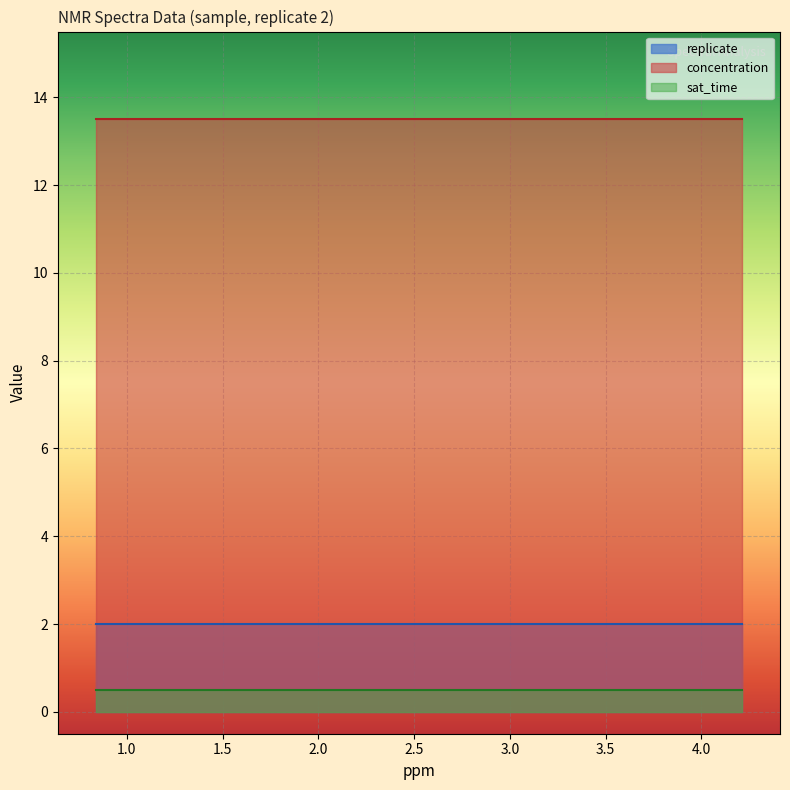

Reading left to right, list all the values displayed in this chart.

replicate: 2.0	2.0	2.0	2.0	2.0	2.0	2.0
concentration: 13.5	13.5	13.5	13.5	13.5	13.5	13.5
sat_time: 0.5	0.5	0.5	0.5	0.5	0.5	0.5